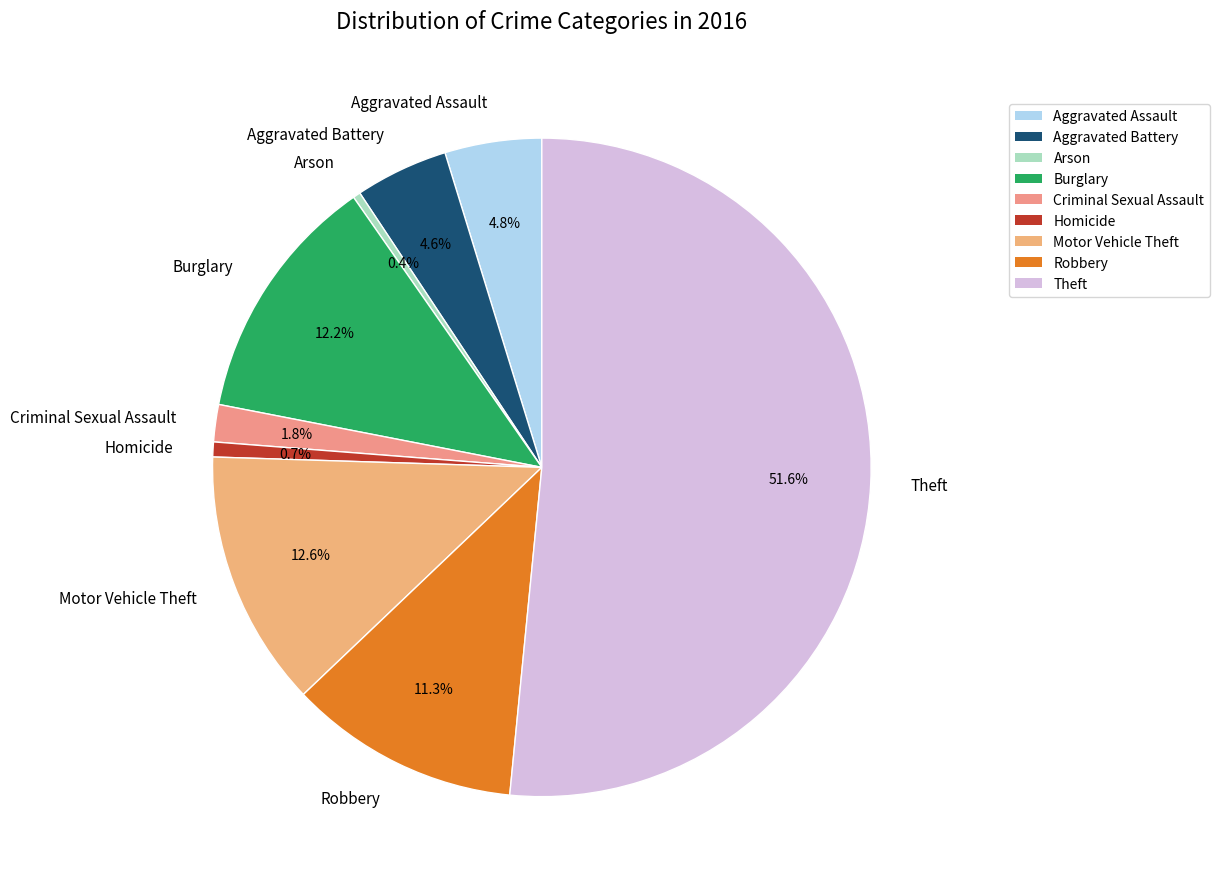

To the nearest percent, what portion does Robbery represent?

11%